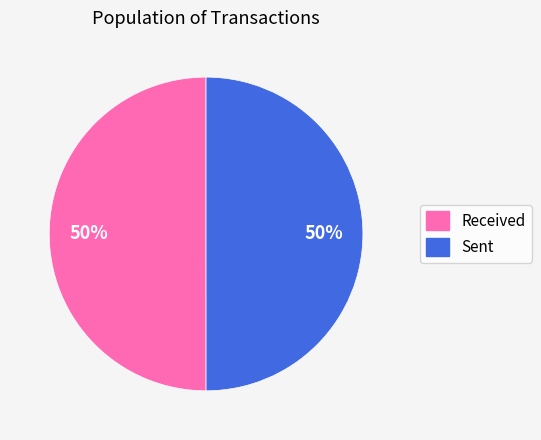

To the nearest percent, what is the average slice percentage?

50%